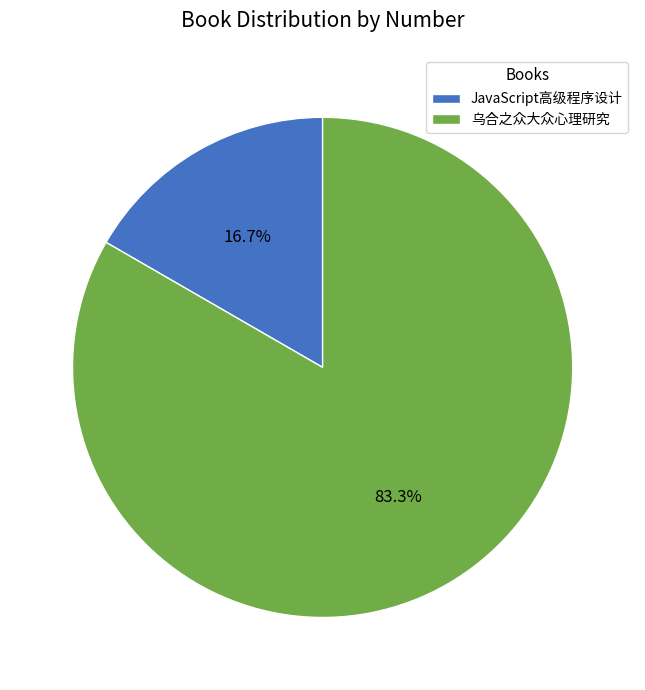

Approximately how many times larger is the value at 乌合之众大众心理研究 compared to JavaScript高级程序设计?

5.0